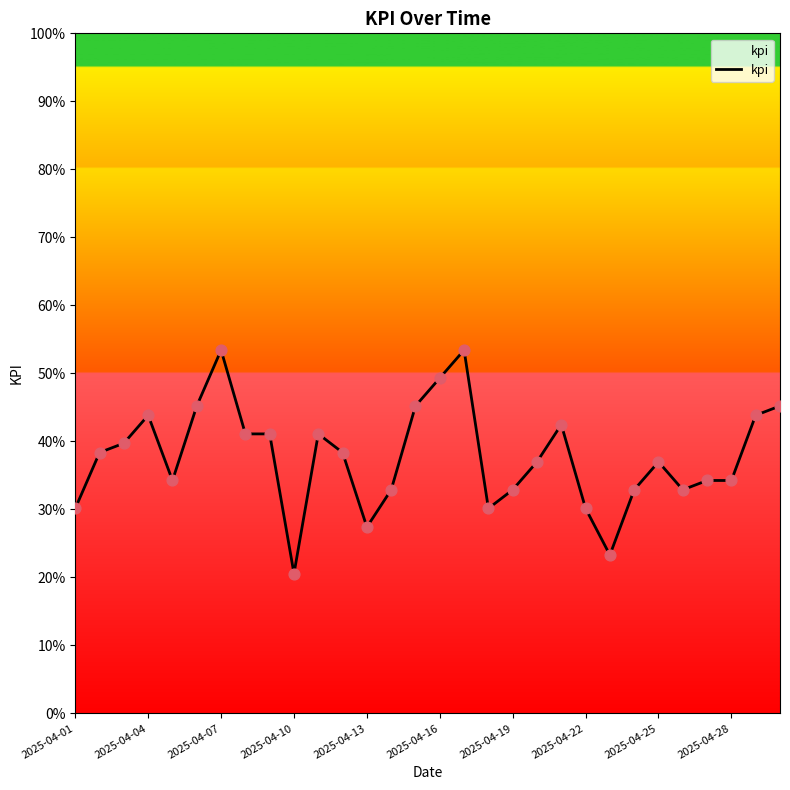

What is the smallest value displayed?

20.5